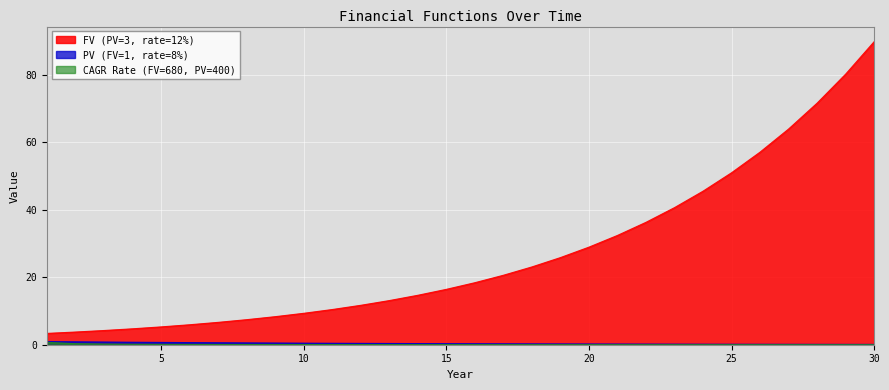

What is the difference between the second highest and second lowest values in the CAGR Rate (FV=680, PV=400) series?

0.3